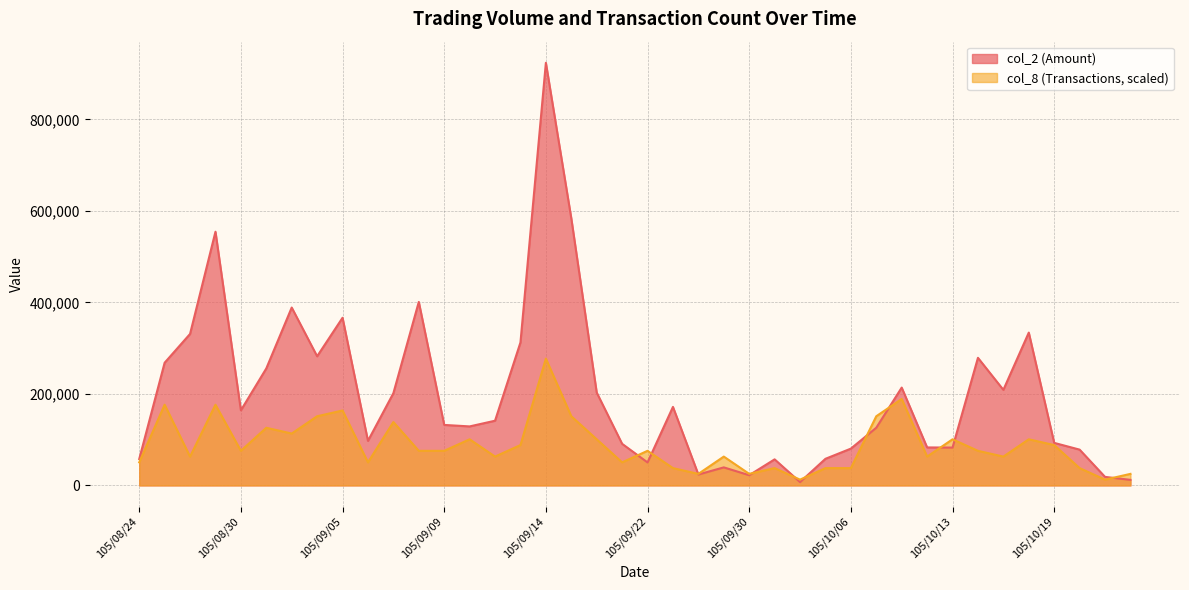

What is the sum of all col_2 values?

7924710.0